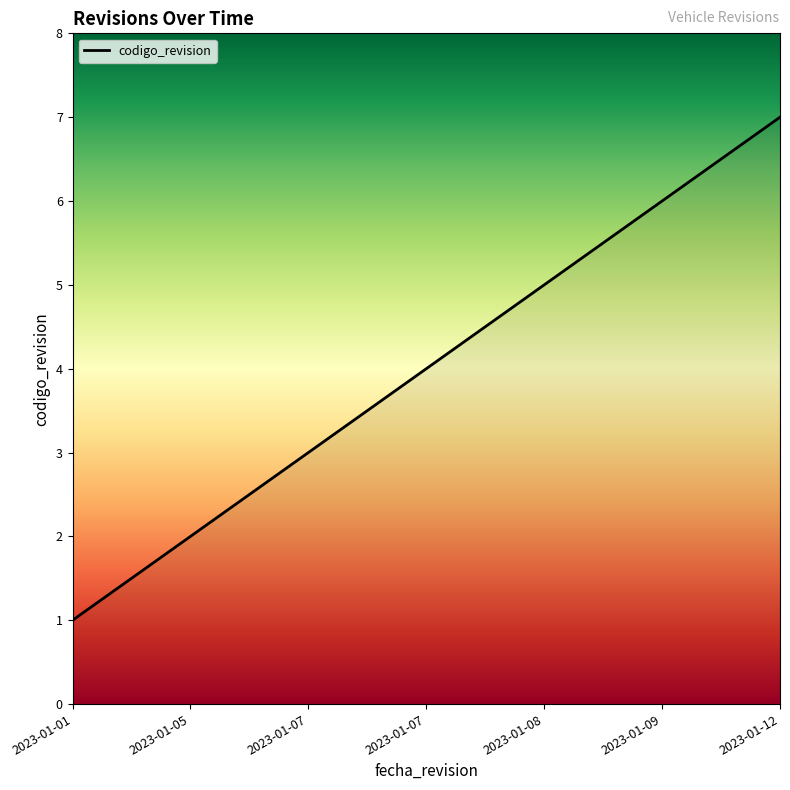

The value at 2023-01-09 is 6. True or false?

True